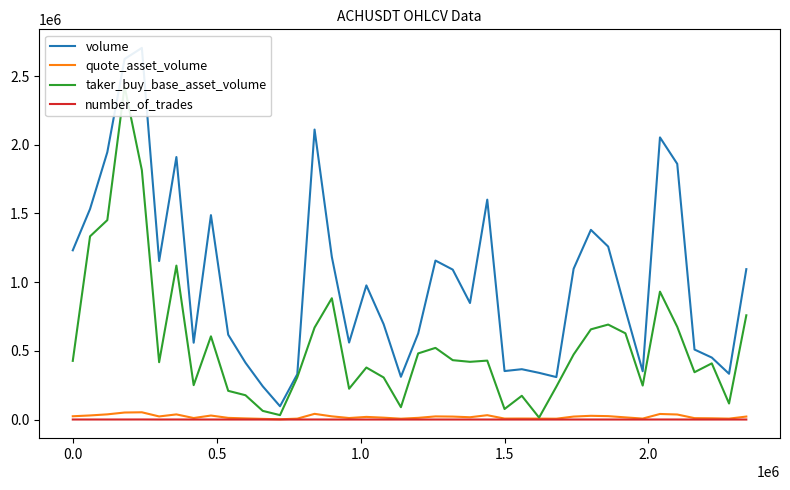

How many lines are shown in the chart?

4